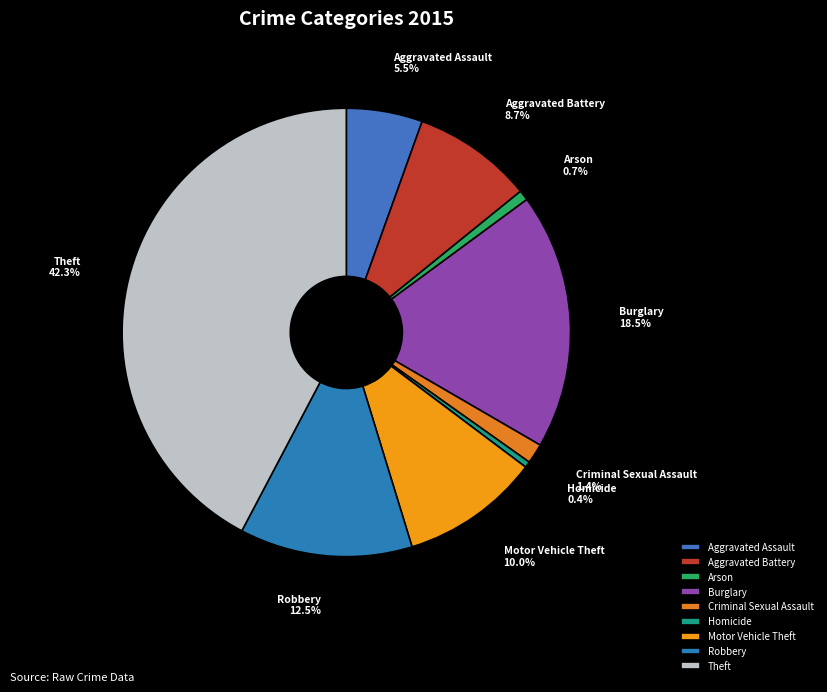

To the nearest percent, what portion does Aggravated Battery represent?

9%